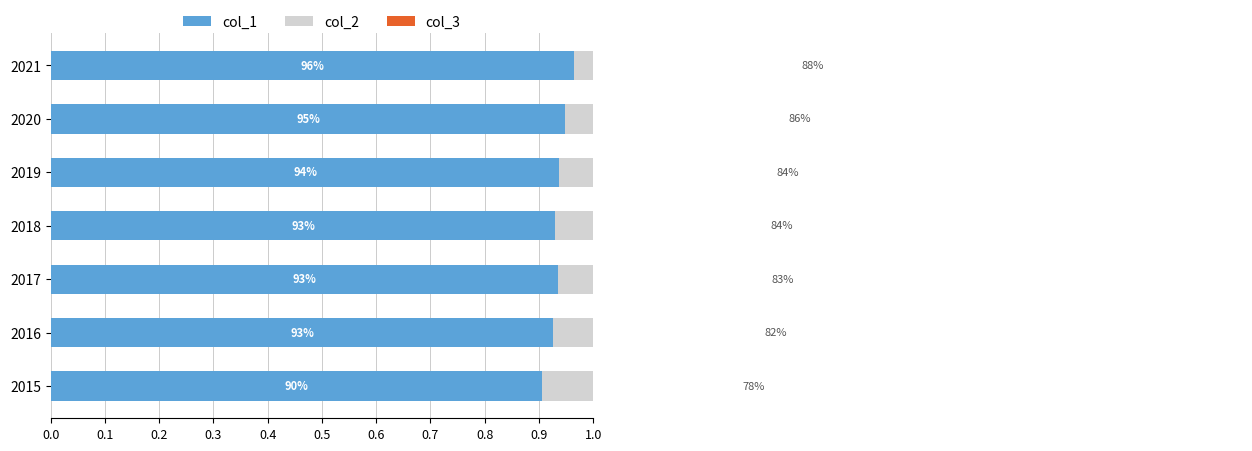

Which has a higher value, 2019 or 2018?

2019